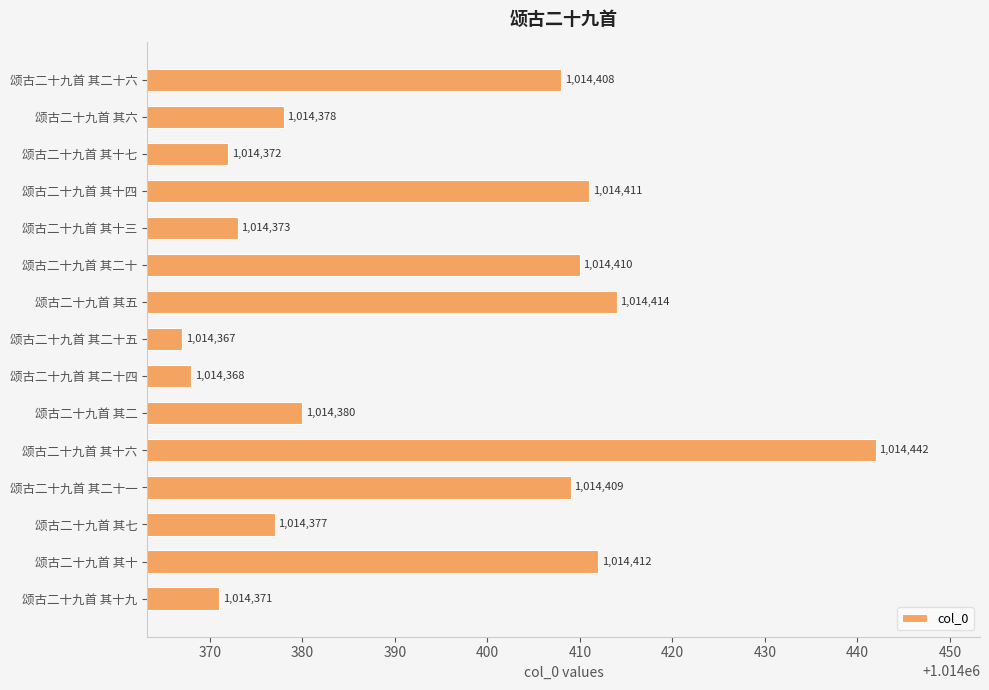

What is the ratio of the value at 颂古二十九首 其二十五 to the value at 颂古二十九首 其二十一?

1.0